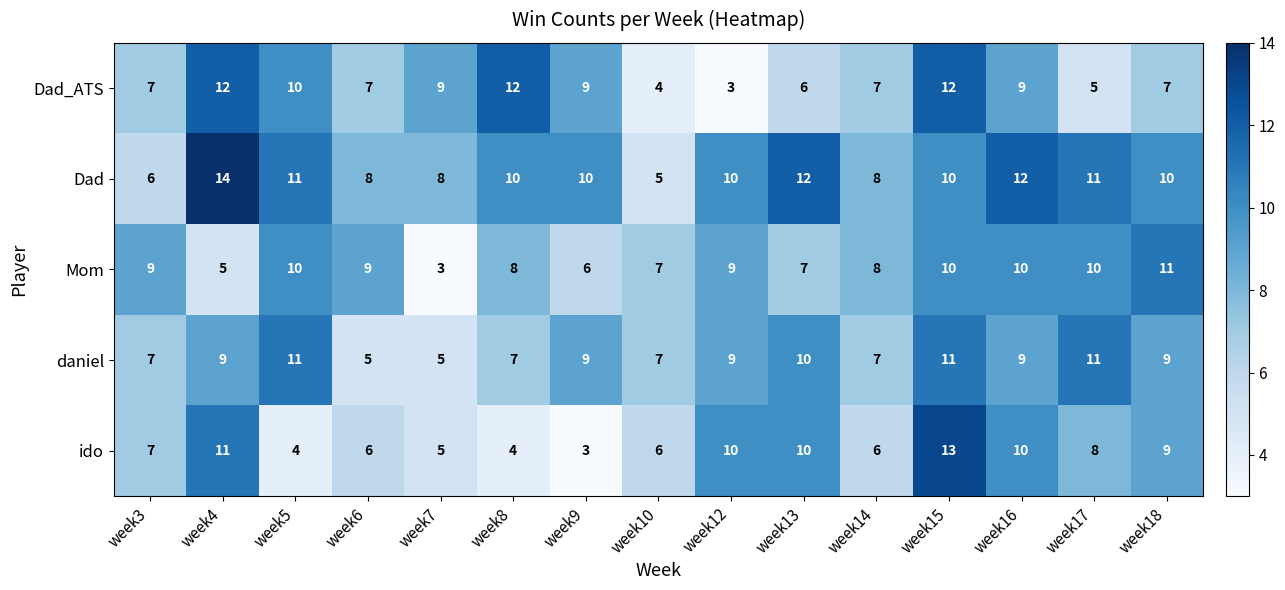

What is the total value across all series at week15?

56